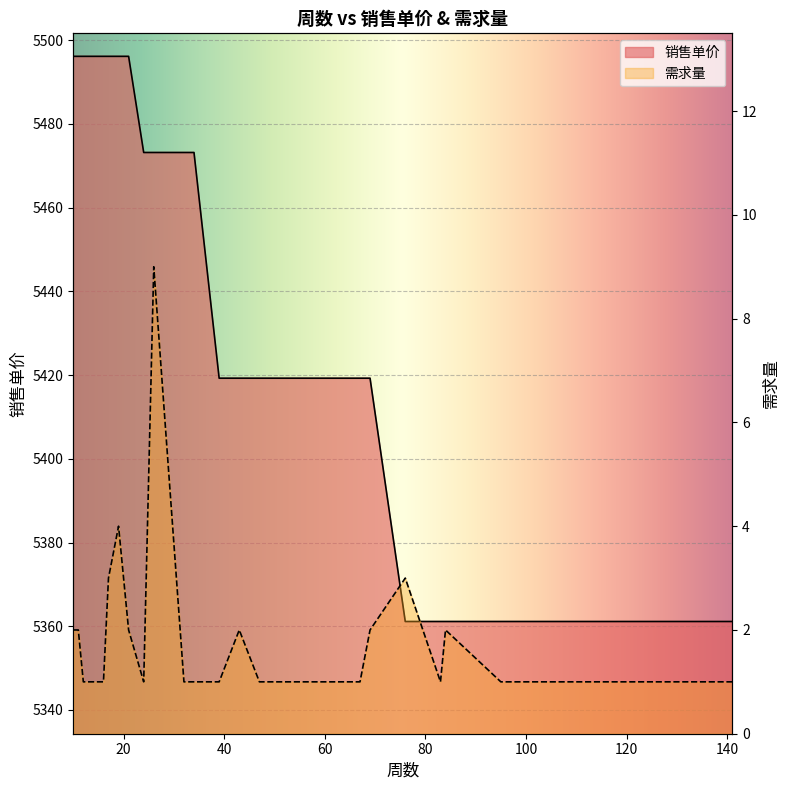

Read the 销售单价 value at 10.

5496.1